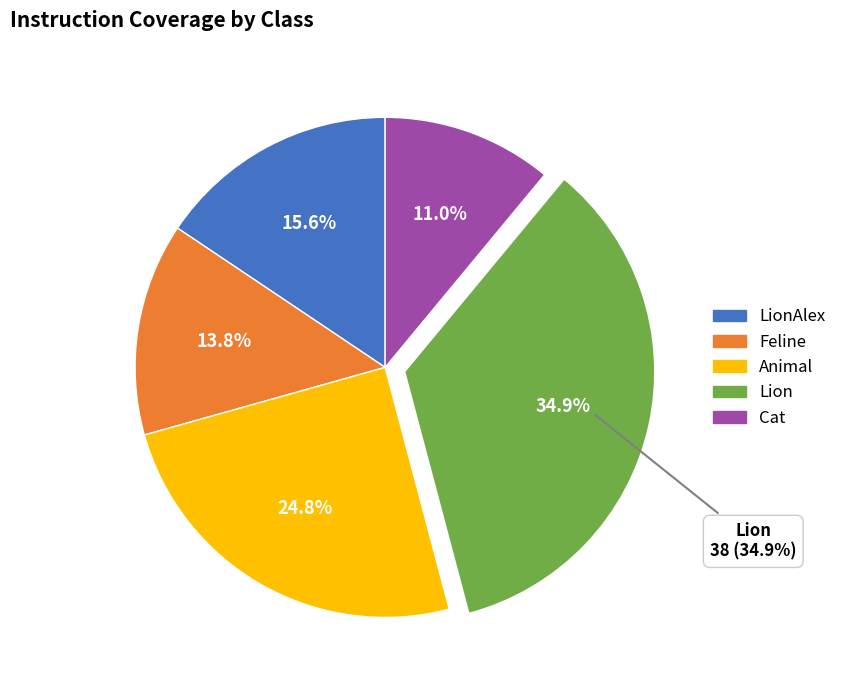

The Cat slice represents 5% of the pie. True or false?

False